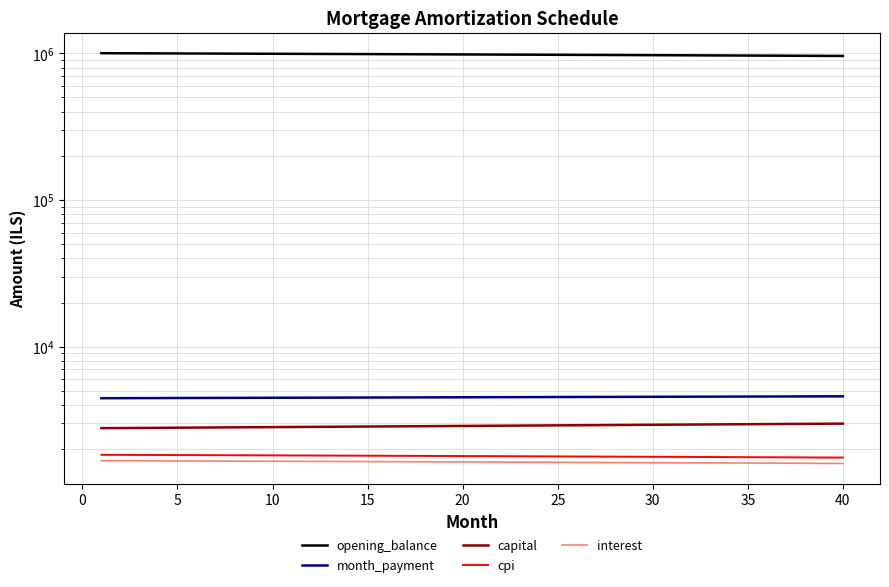

Is this an area chart (filled region under the line)?

No